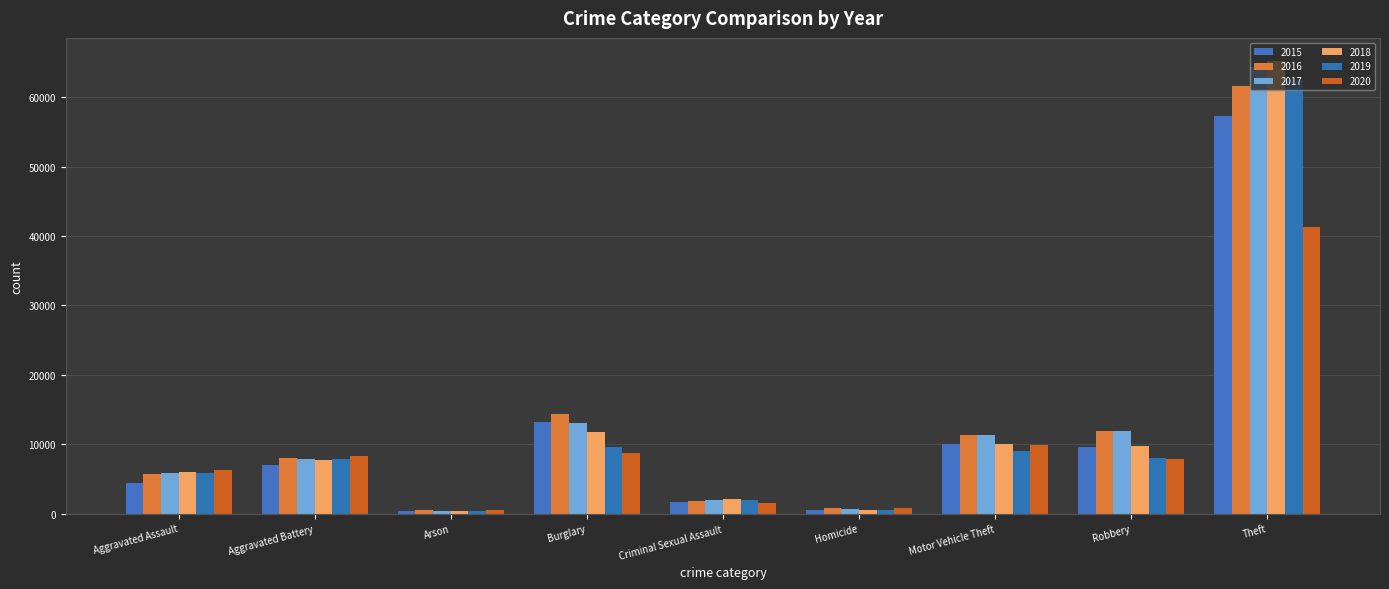

Is the value of 2017 at Criminal Sexual Assault greater than the value of 2020 at Homicide?

Yes